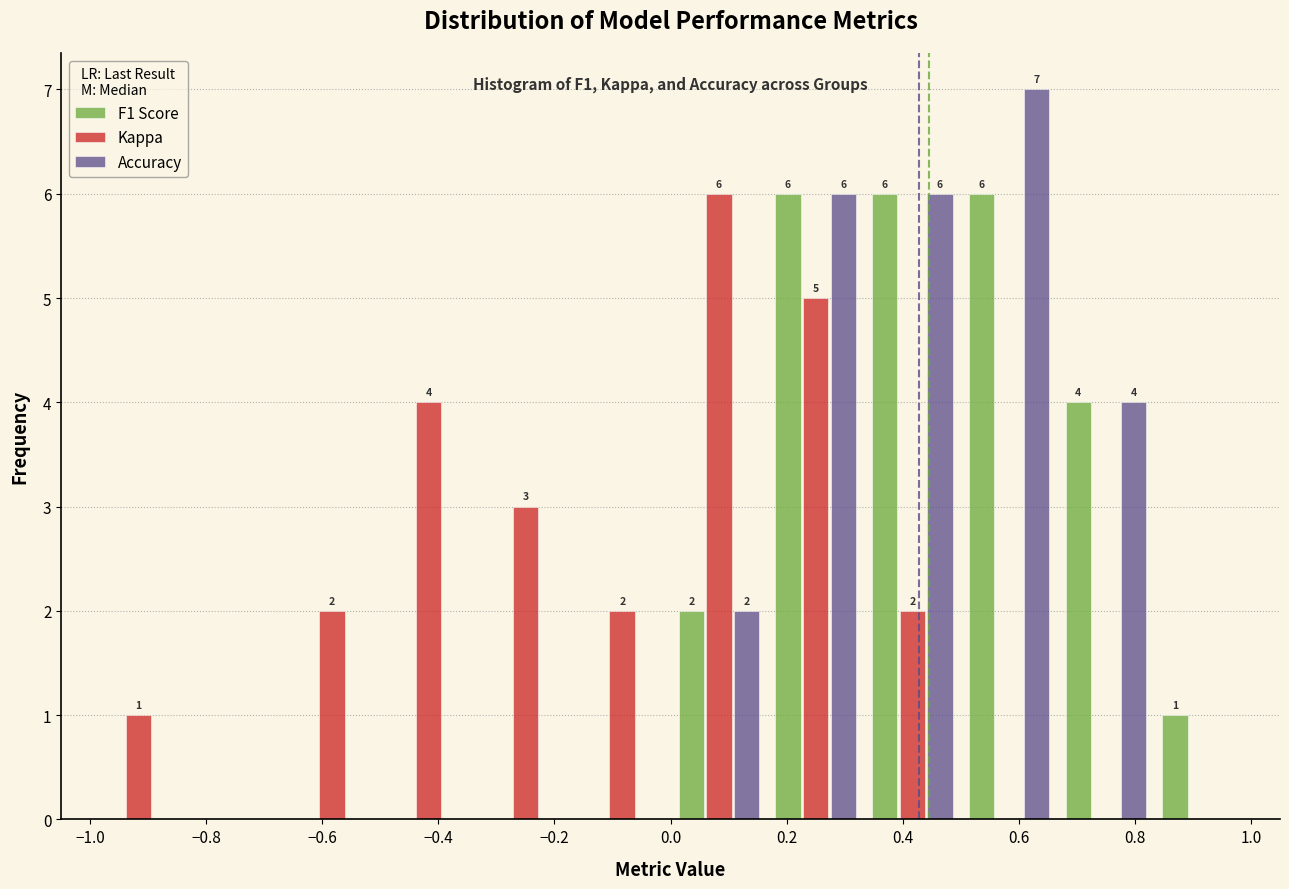

In the Kappa series, which range on the x-axis has the tallest bar?

0.00 to 0.16